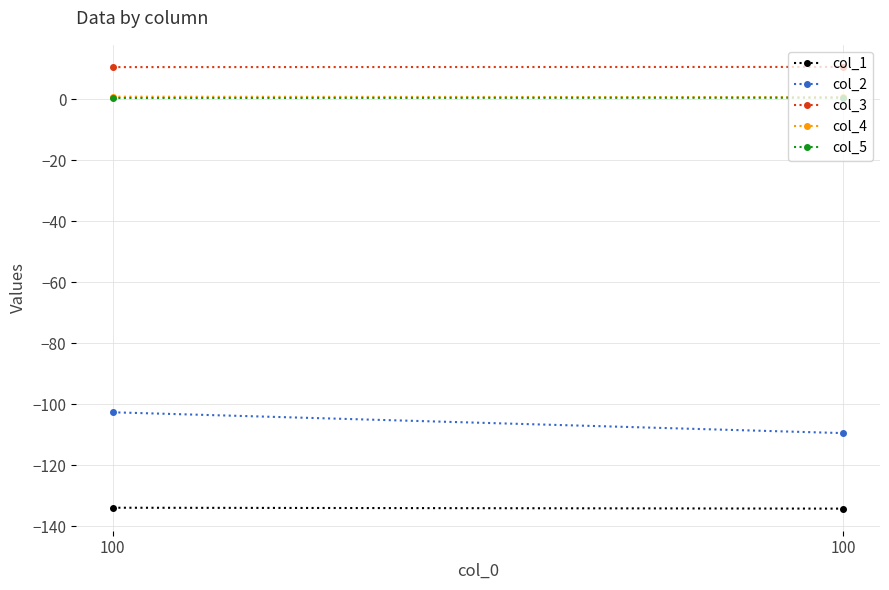

What is the minimum value shown in the chart?

-134.3